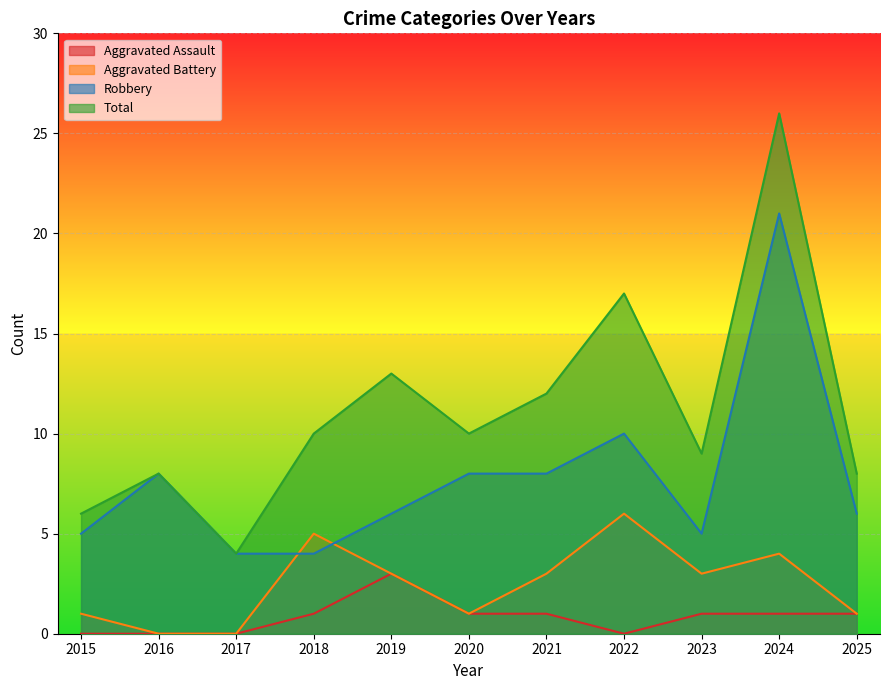

How many interior local peaks does the Robbery series have?

3